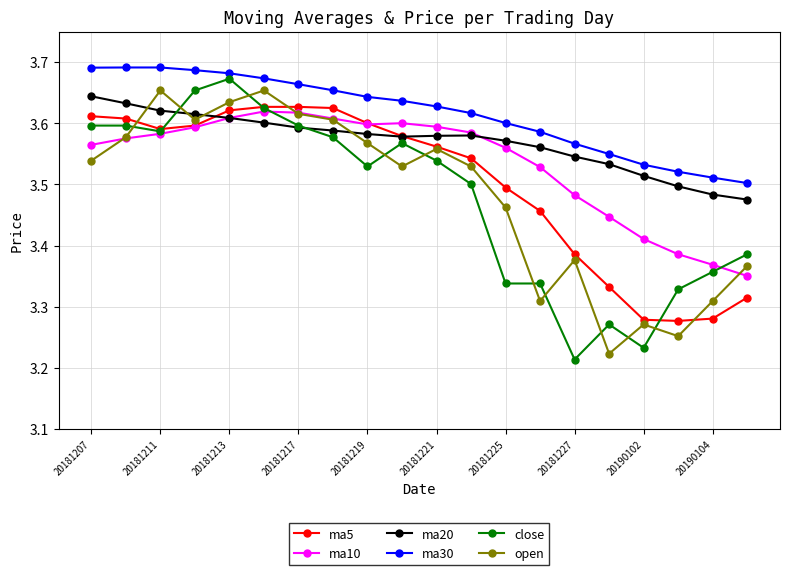

True or false: close has more than 2 points higher than both neighbors.

True